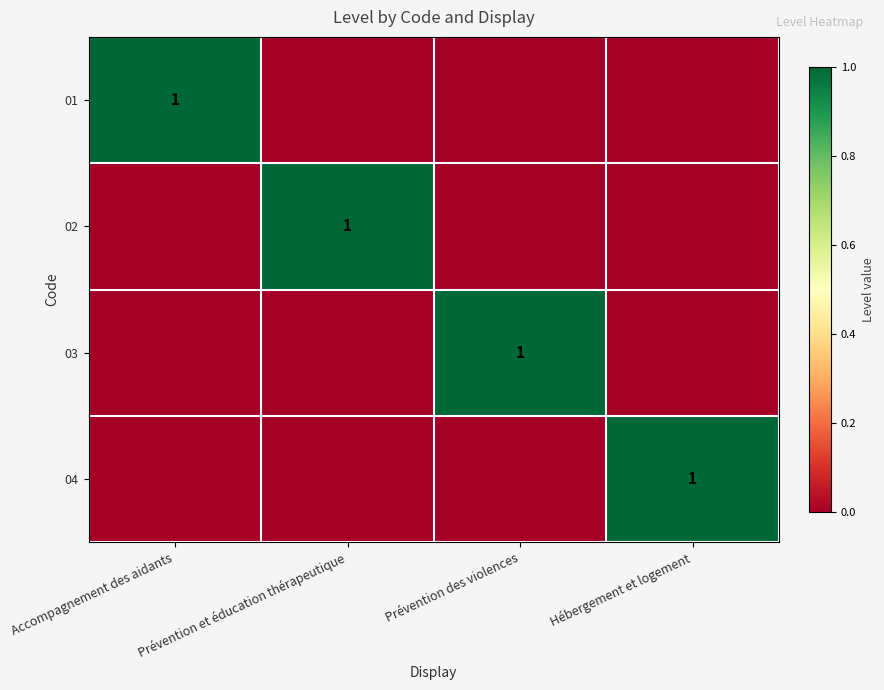

The 01 series shows 1 at Accompagnement des aidants. True or false?

True